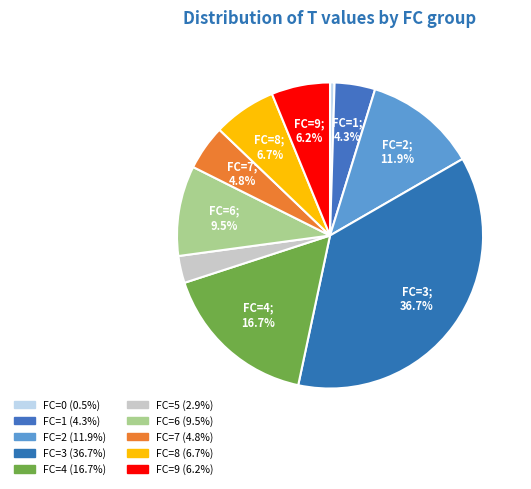

Is there a majority slice in this chart?

No